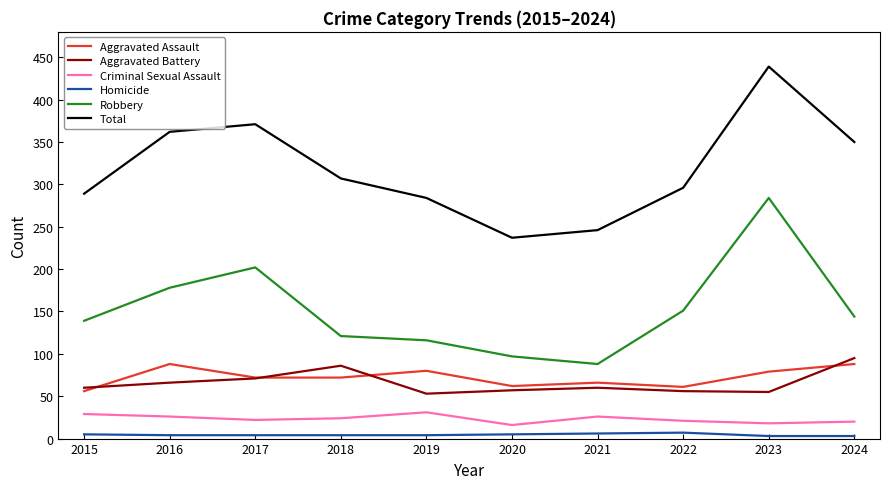

Rank the series at 2022 from lowest to highest value.

Homicide, Criminal Sexual Assault, Aggravated Battery, Aggravated Assault, Robbery, Total